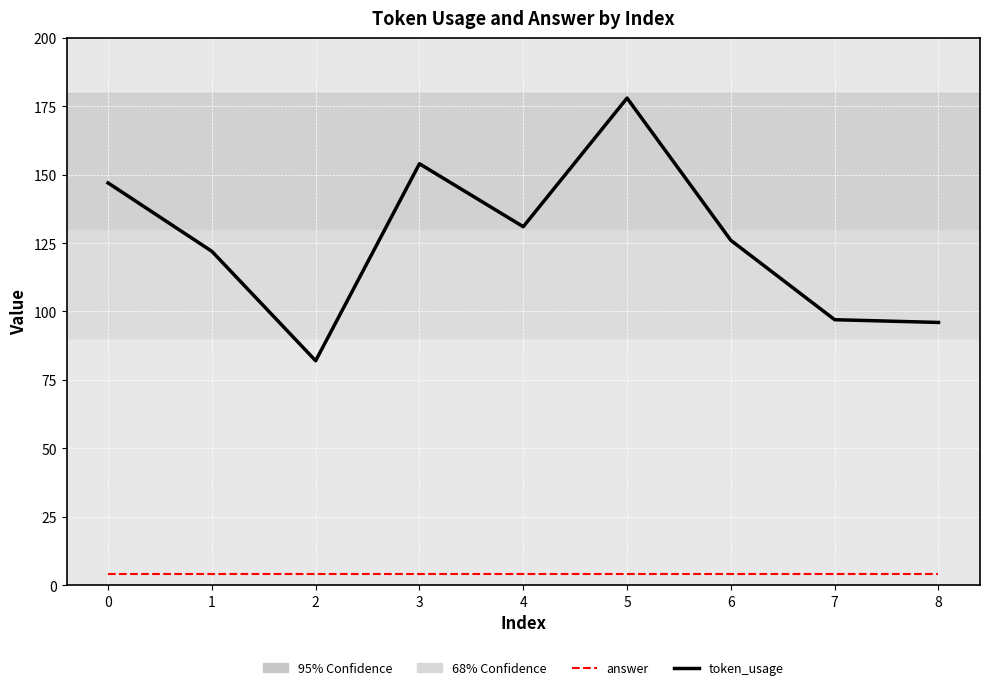

Reading right to left, list all the values displayed in this chart.

token_usage: 8=96	7=97	6=126	5=178	4=131	3=154	2=82	1=122	0=147
answer: 8=4	7=4	6=4	5=4	4=4	3=4	2=4	1=4	0=4